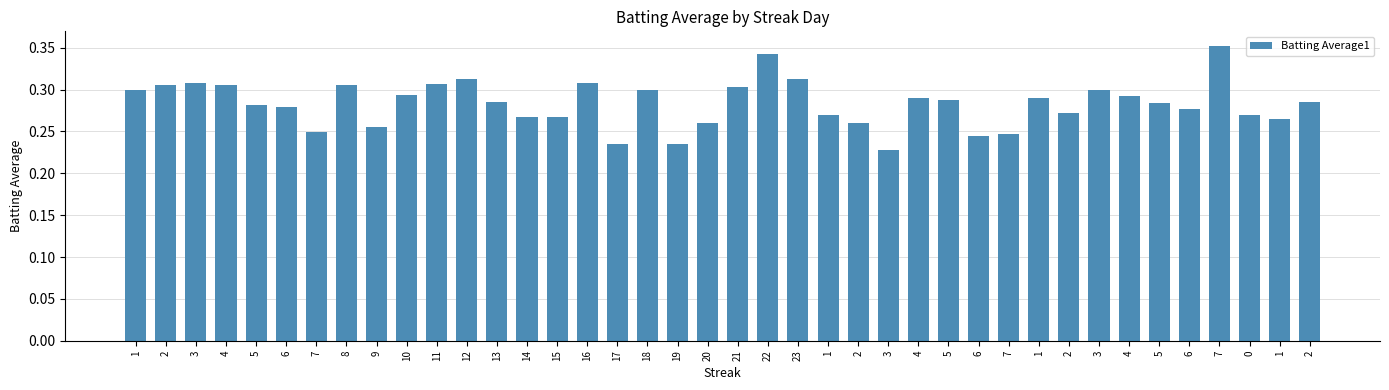

What is the label of the 5th bar from the left?

5